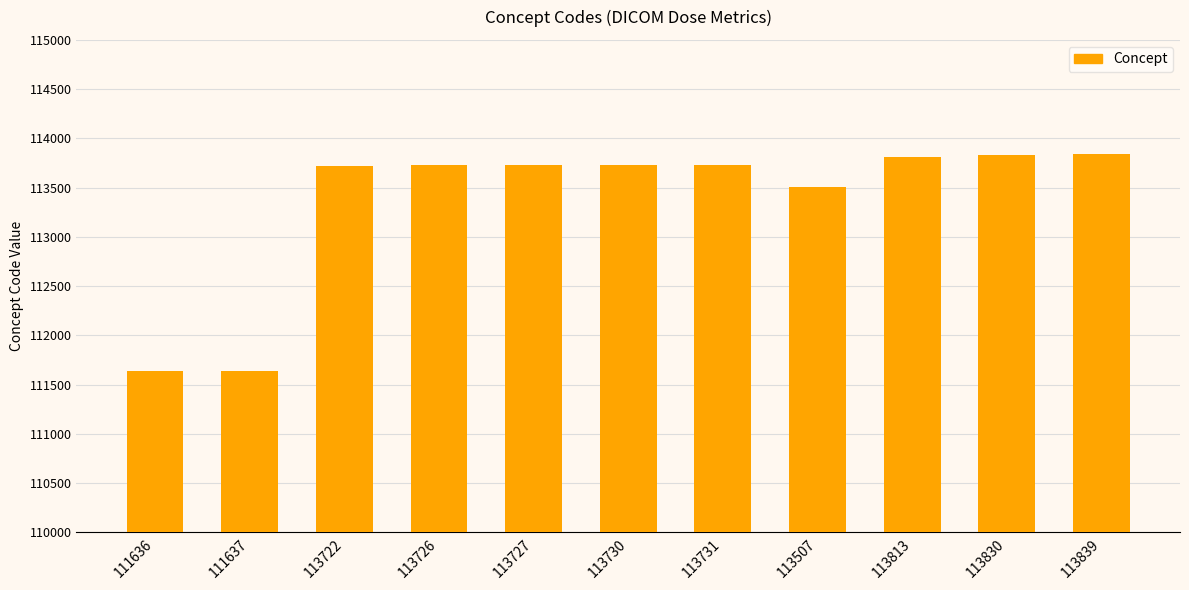

Count the number of data series in this chart.

1